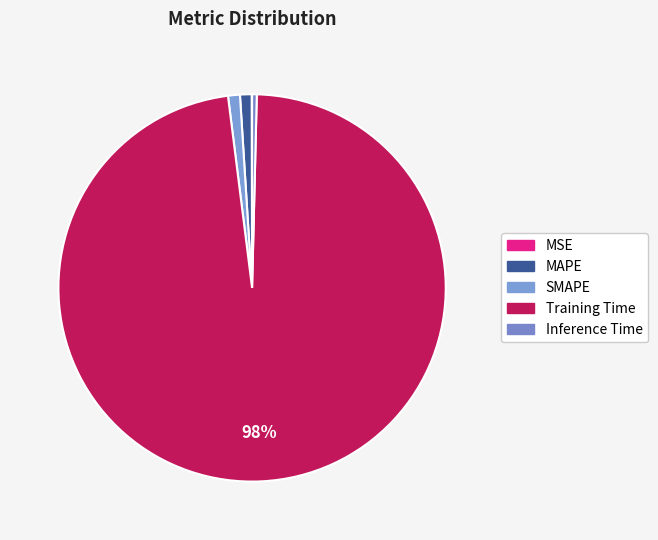

How many slices are in this pie chart?

5